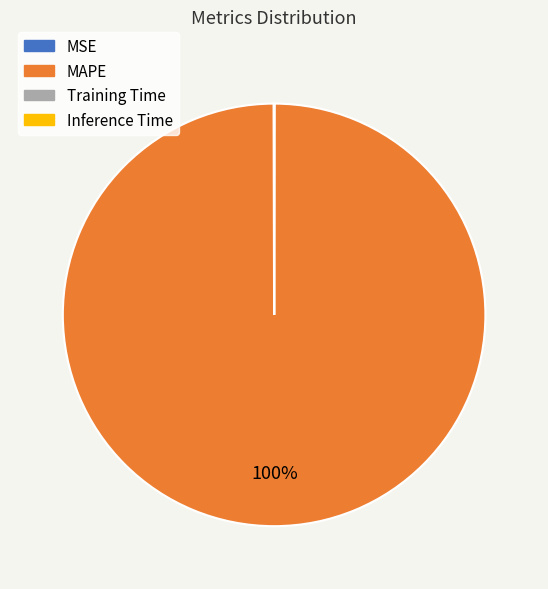

To the nearest percent, what is the difference between the largest and smallest slice percentages?

100%